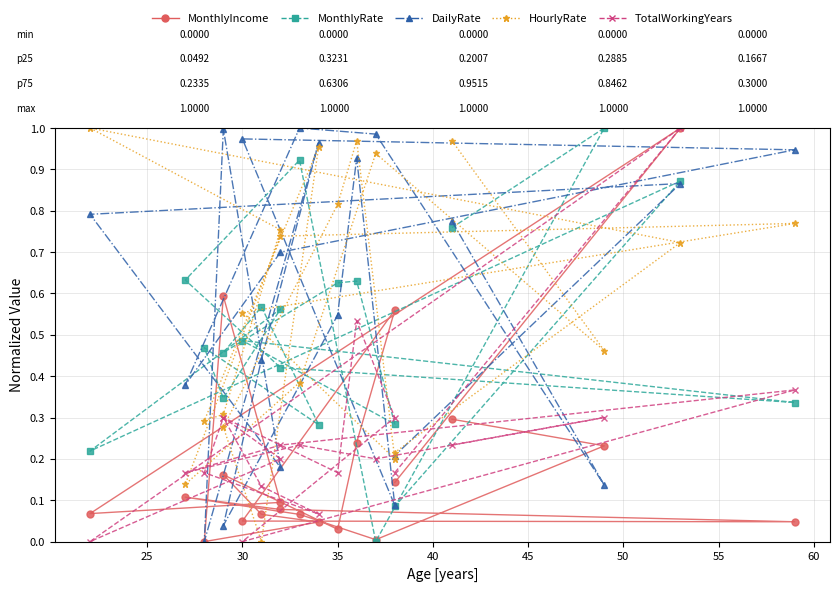

After their last crossing, which series has the higher values: MonthlyIncome or DailyRate?

DailyRate